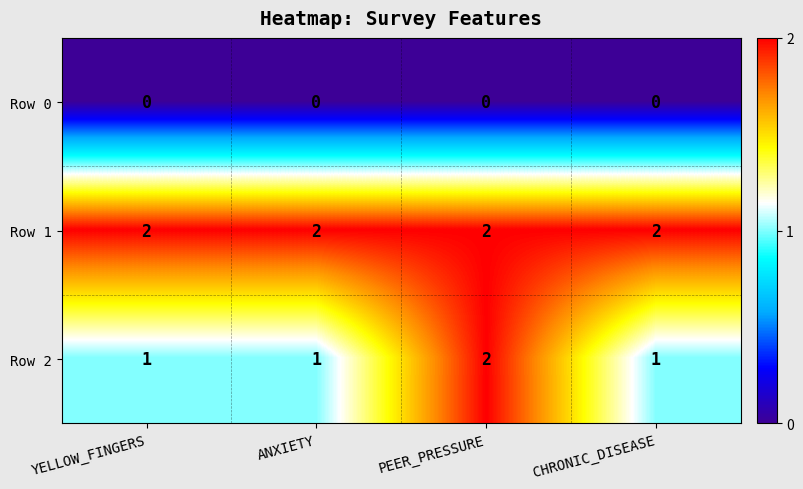

Is it true that Row 1 equals 2 at ANXIETY?

True